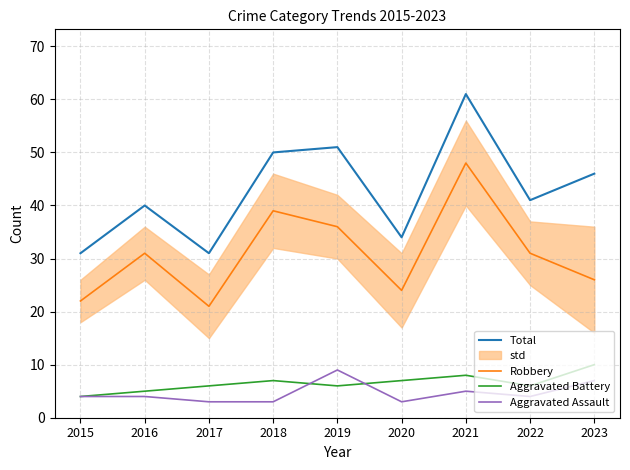

True or false: Total and Aggravated Assault intersect in this chart.

False